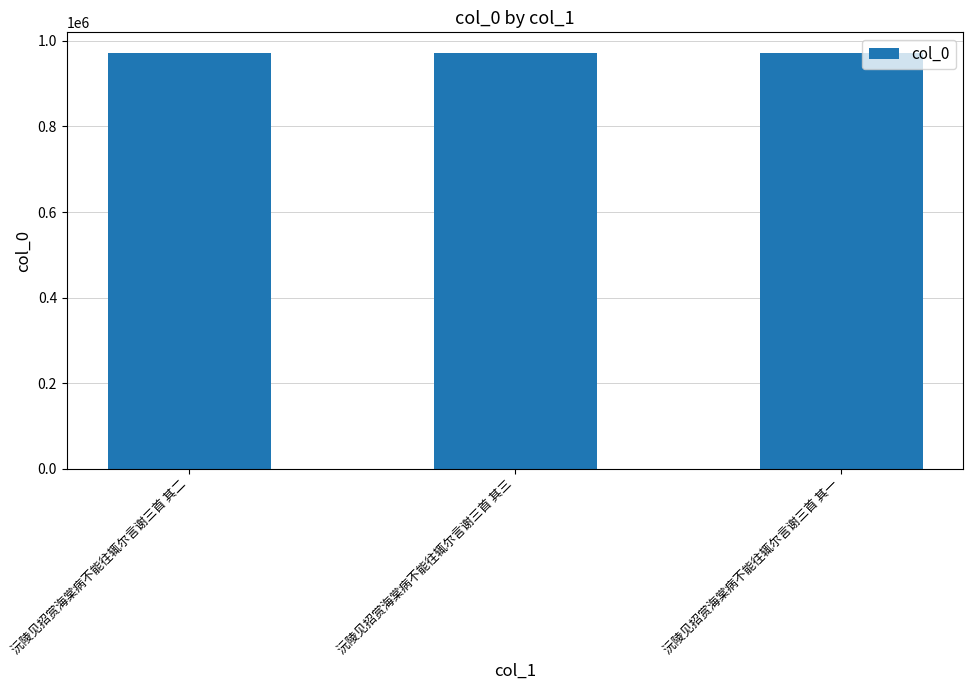

The value at 沅陵见招赏海棠病不能往辄尔言谢三首 其三 is 467692. True or false?

False